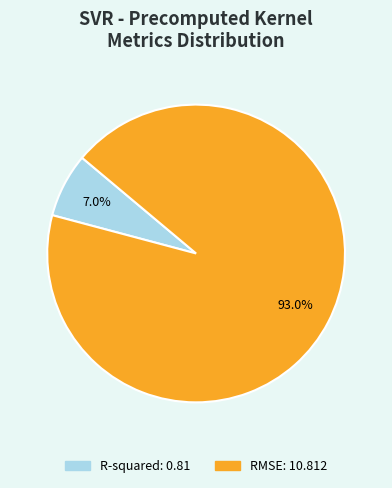

The R-squared slice represents 15% of the pie. True or false?

False